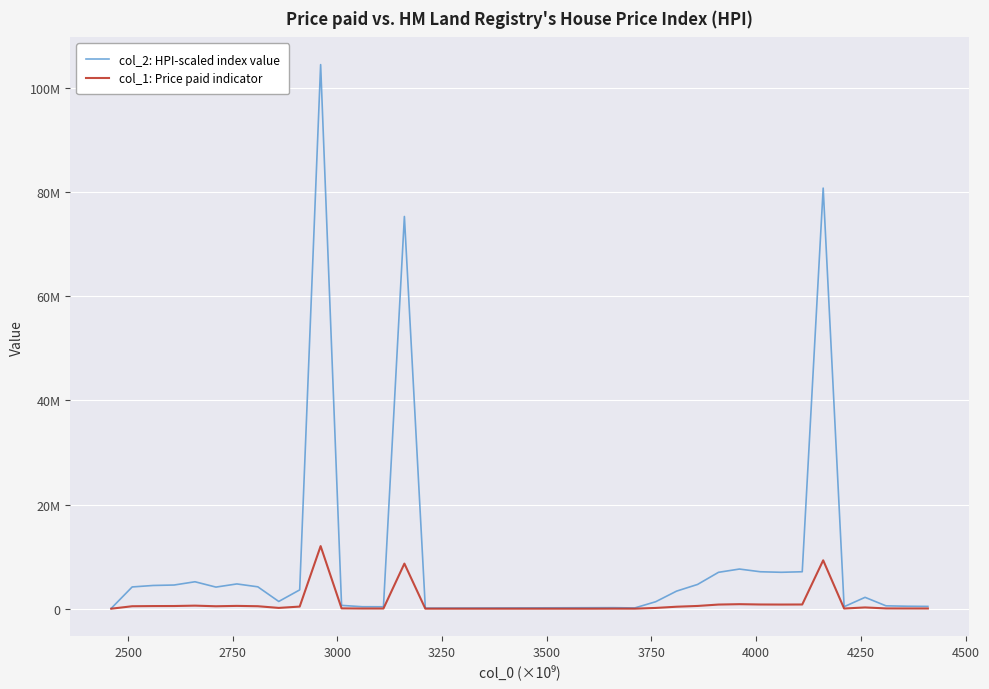

The chart shows a value of 2791106.9 at 3160000000000. True or false?

False